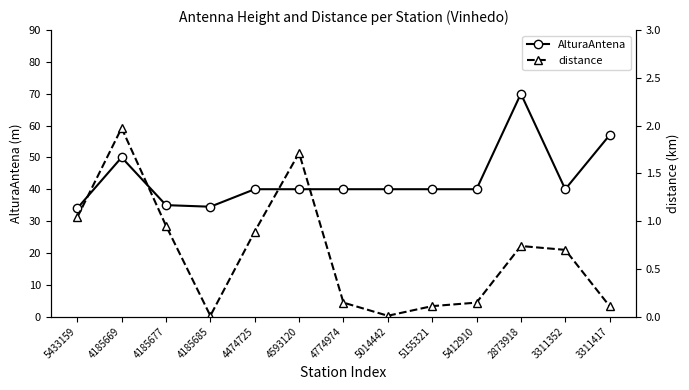

What is the average value of the distance series?

0.7